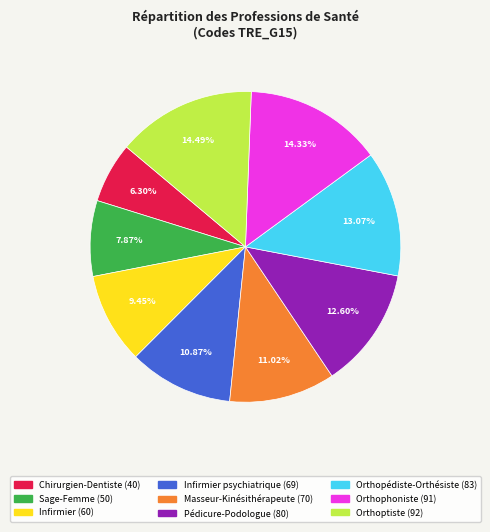

How many slices are in this pie chart?

9